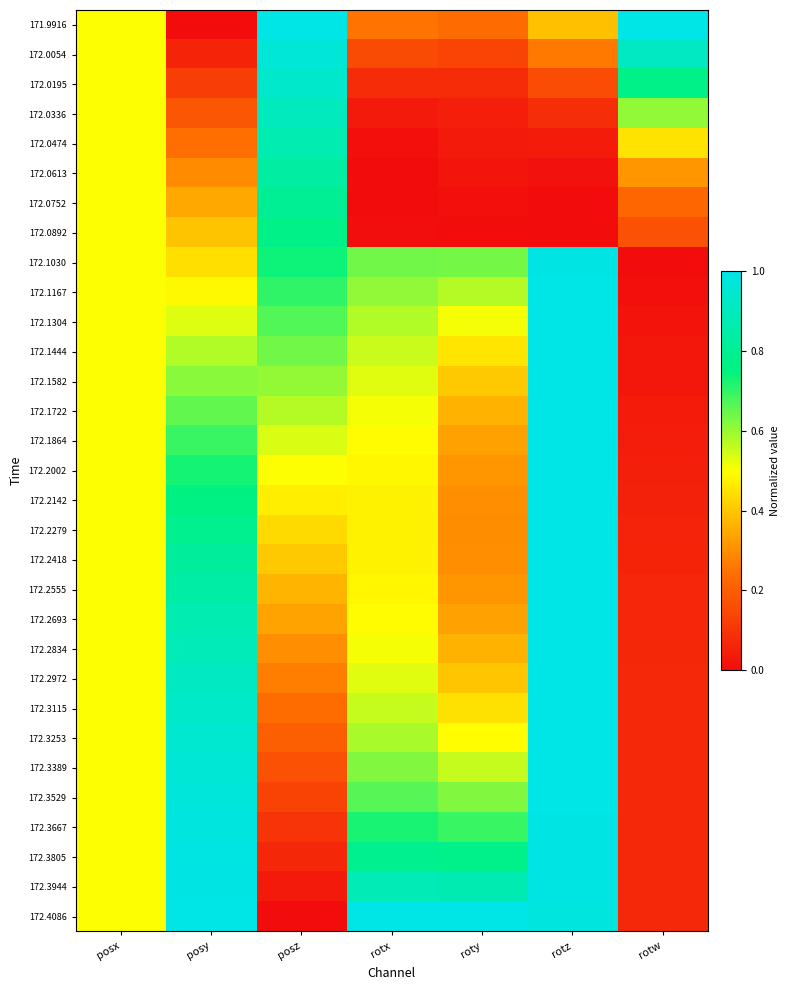

At which category is the sum across all series the highest?

rotz